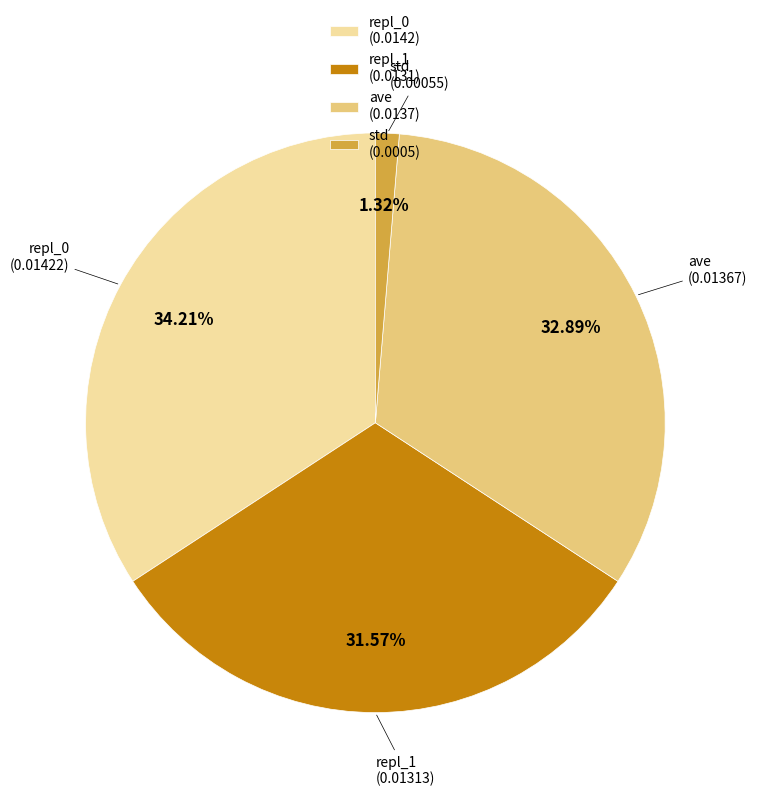

What percentage do repl_0 and ave together represent?

67.1%